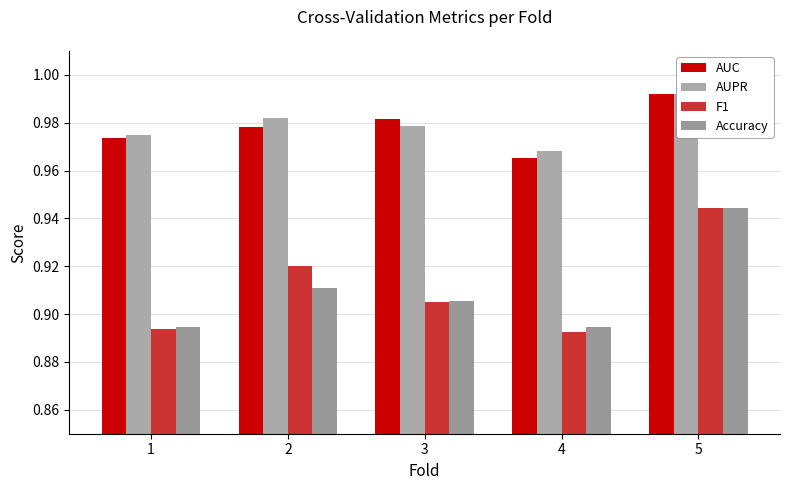

What are all the series names shown in the legend?

AUC, AUPR, F1, Accuracy